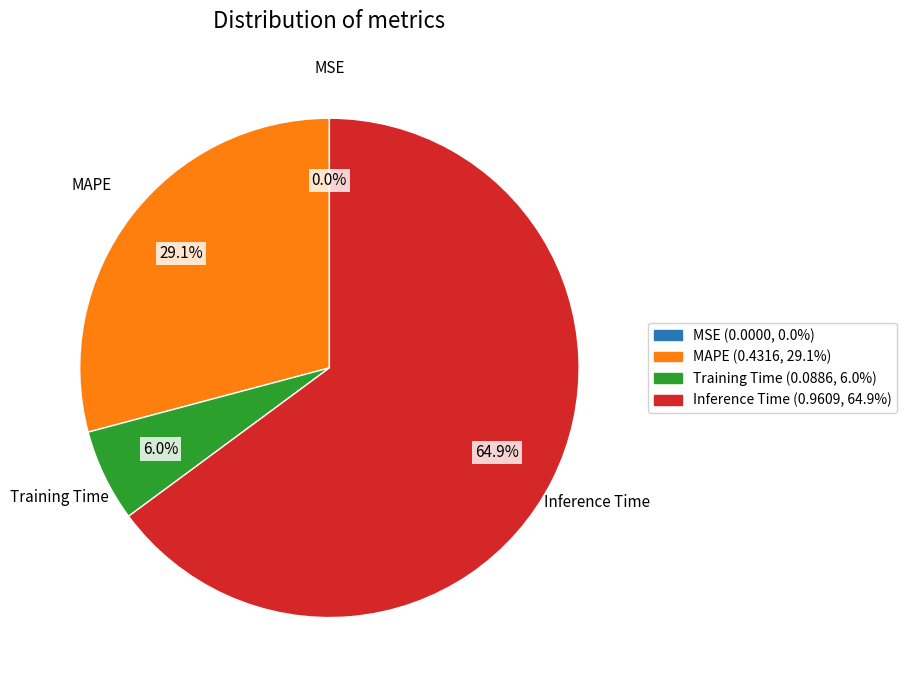

What is the largest slice in the pie chart?

Inference Time